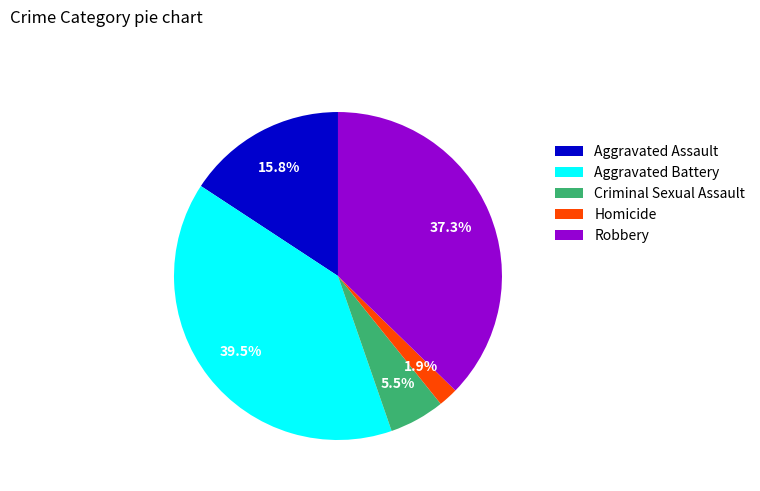

How many slices are in this pie chart?

5